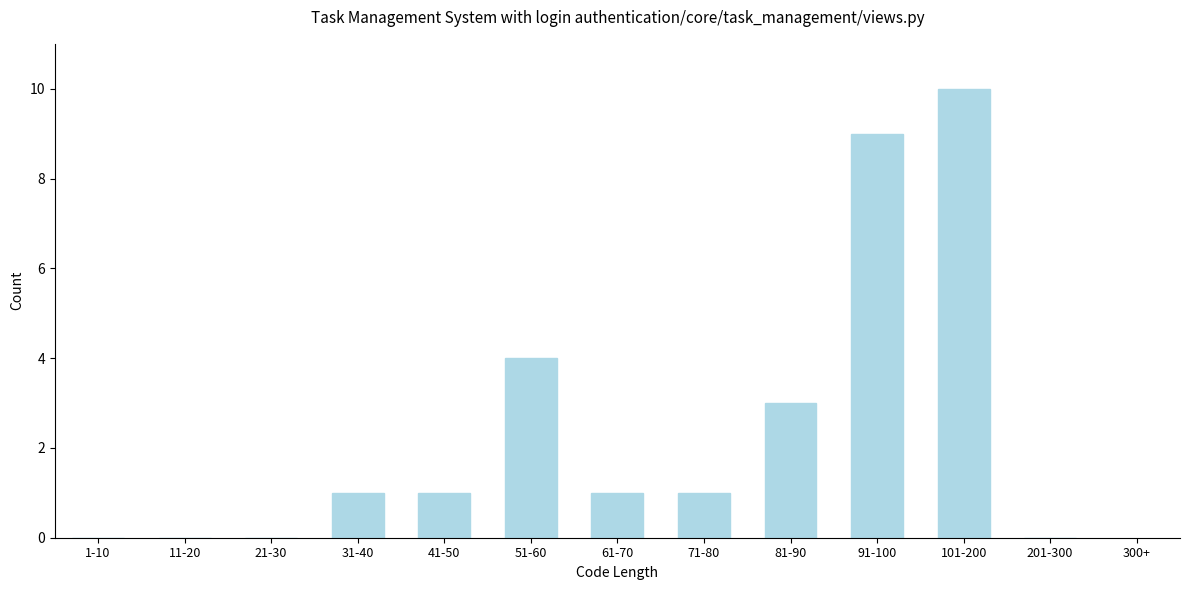

Reading right to left, extract all data points from this chart.

201-300=0	101-200=10	91-100=9	81-90=3	71-80=1	61-70=1	51-60=4	41-50=1	31-40=1	21-30=0	11-20=0	1-10=0